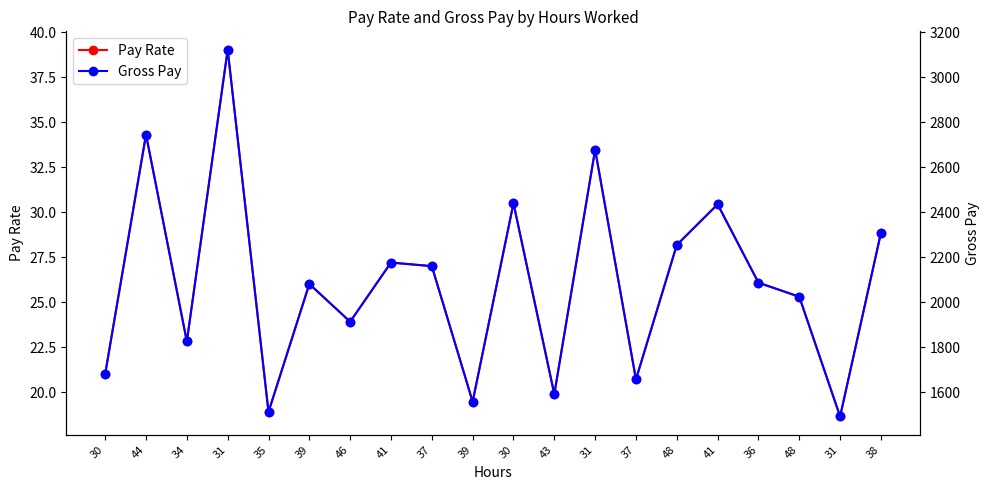

The value of Pay Rate at 37 is 20.7. True or false?

True